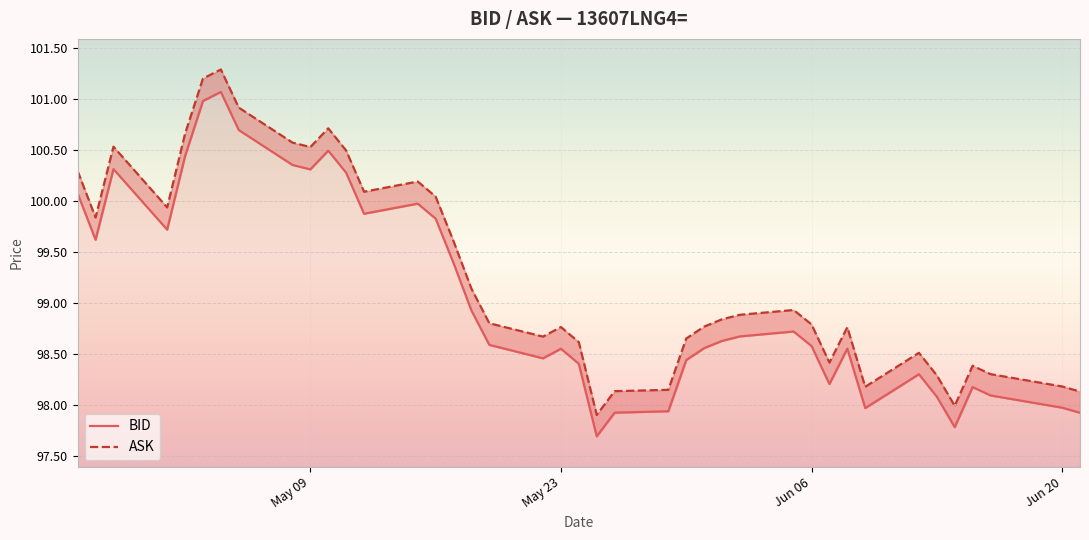

True or false: ASK has a value of 99.9 at 2023-05-01.

True